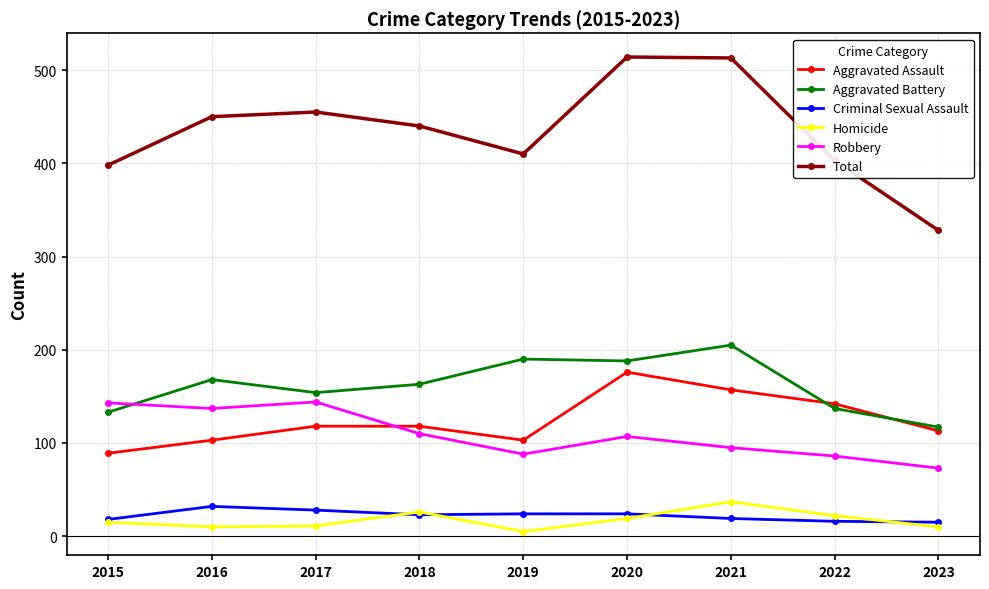

The Total series shows 513 at 2021. True or false?

True